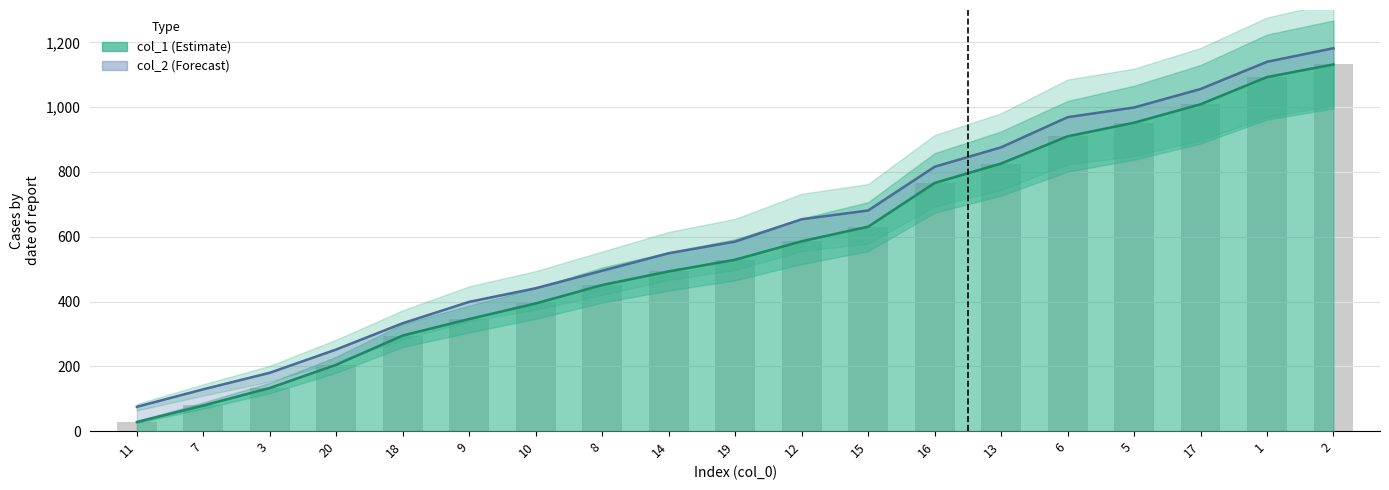

List the series in order of their peak value, highest first.

col_2, col_1